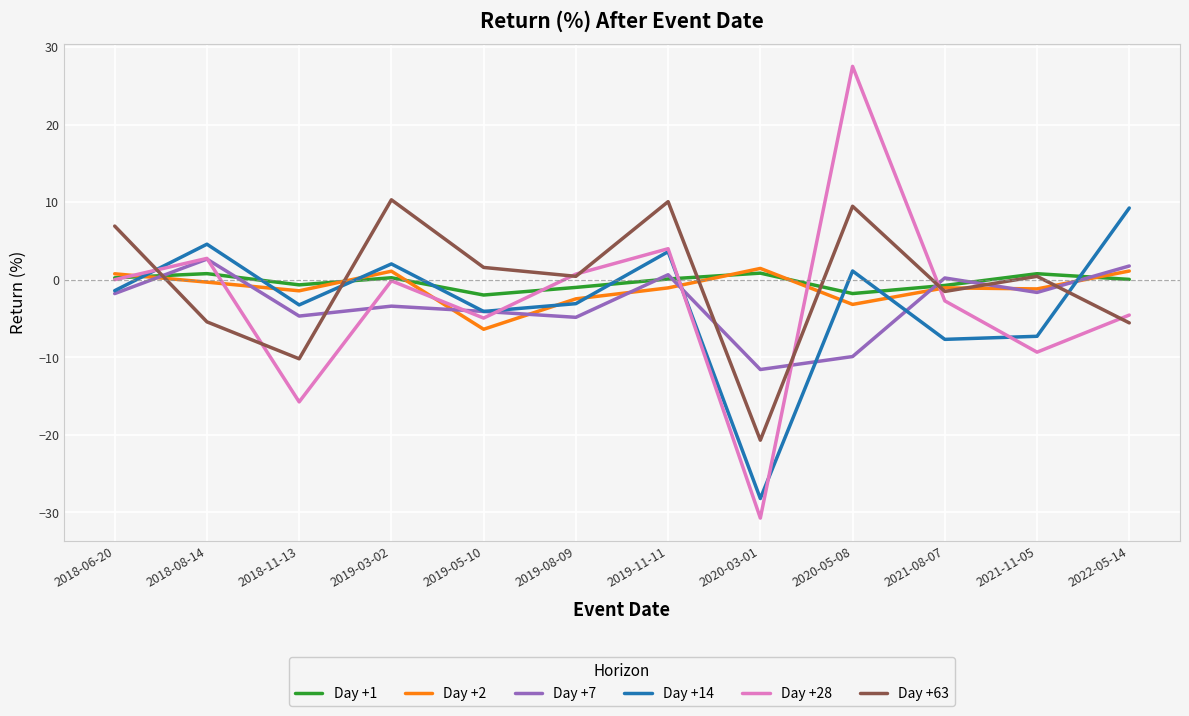

Which series has the largest range (max minus min)?

Day +28